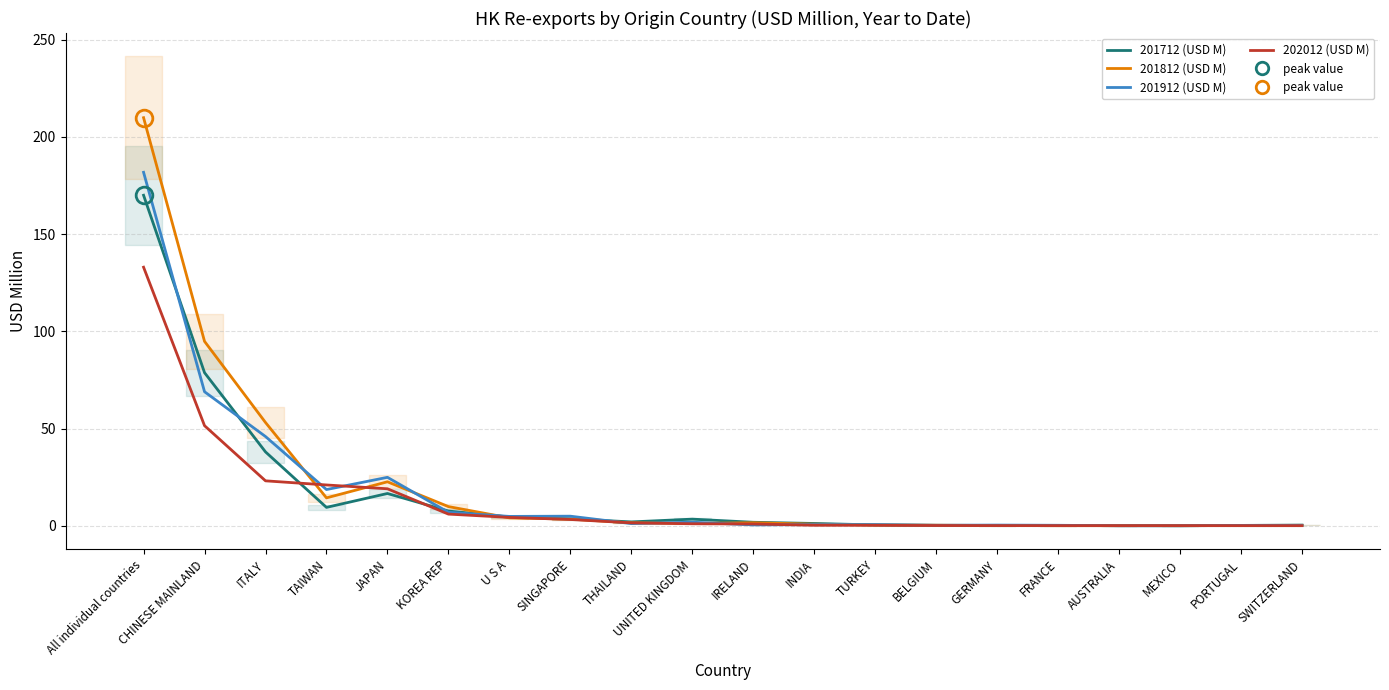

Rank the series by their maximum value, from lowest to highest.

202012 (USD M), 201712 (USD M), 201912 (USD M), 201812 (USD M)